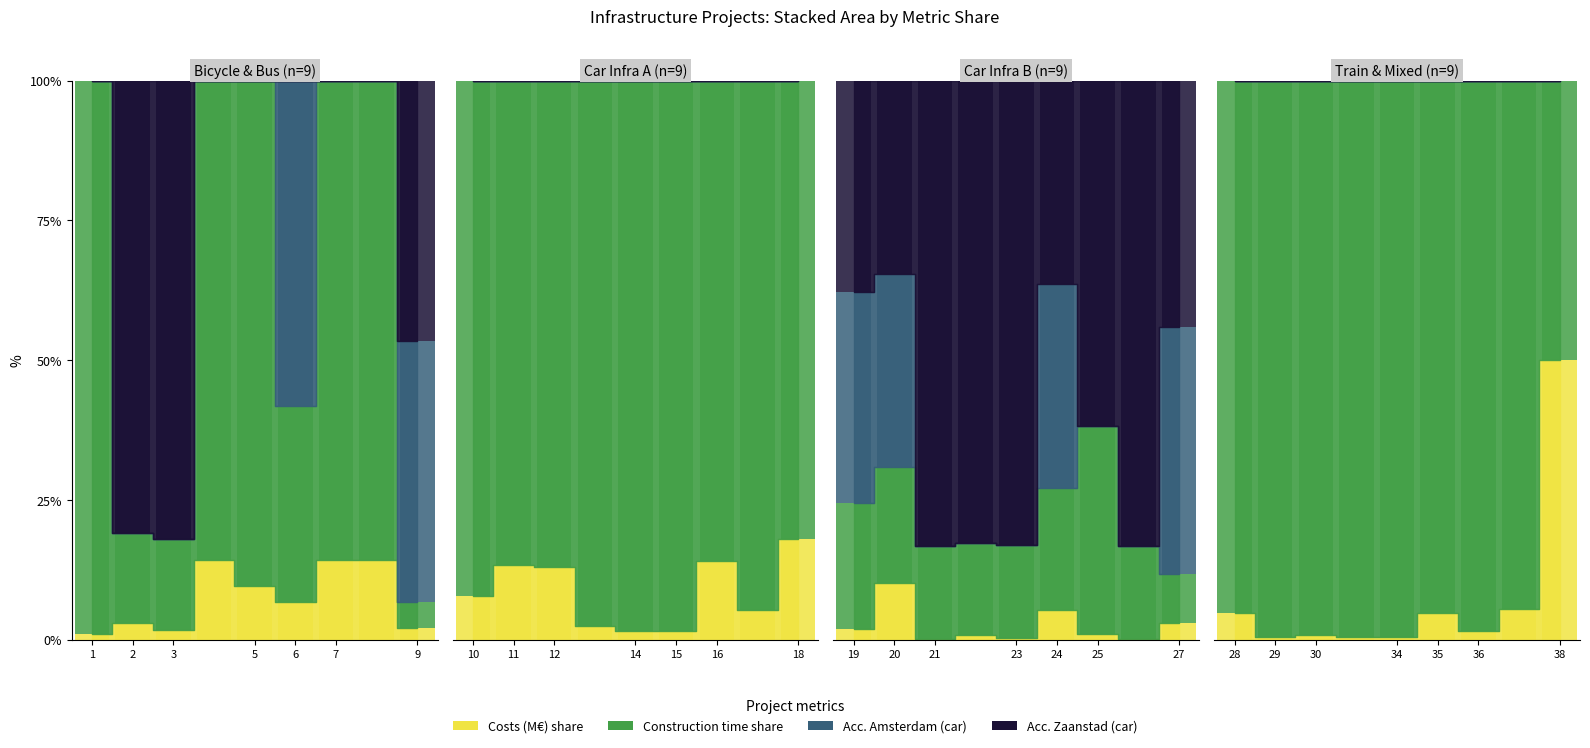

What is the sum of the Acc. Zaanstad (car) values at 5 and 8?

46.6